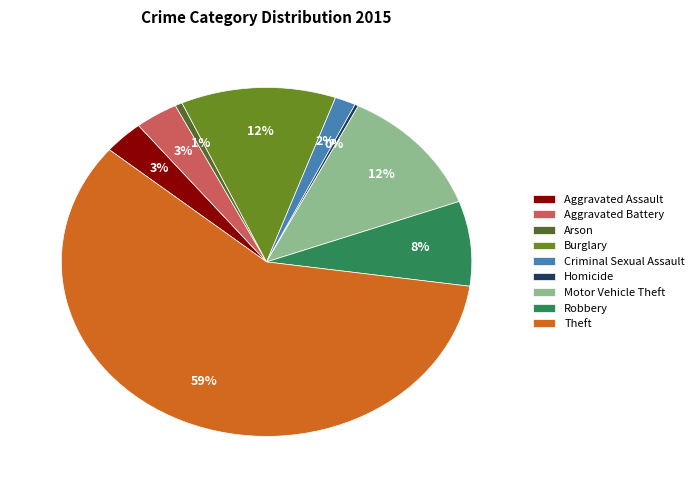

To the nearest percent, what percentage of the pie is Motor Vehicle Theft?

12%